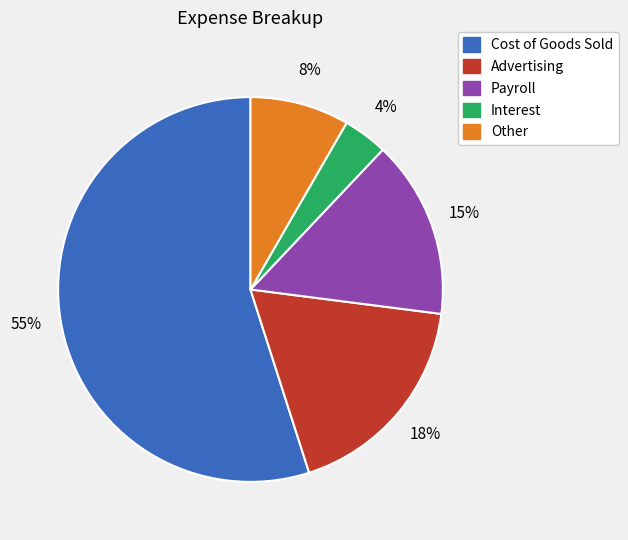

What is the smallest slice in the pie chart?

Interest